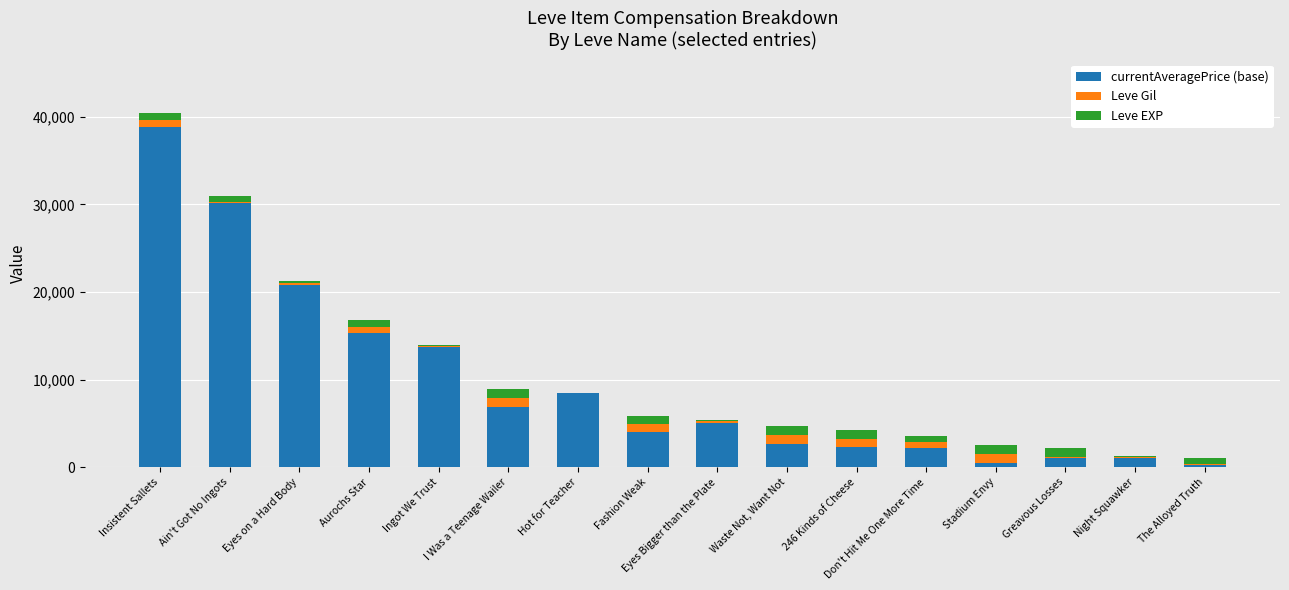

At which category is the sum across all series the highest?

Insistent Sallets